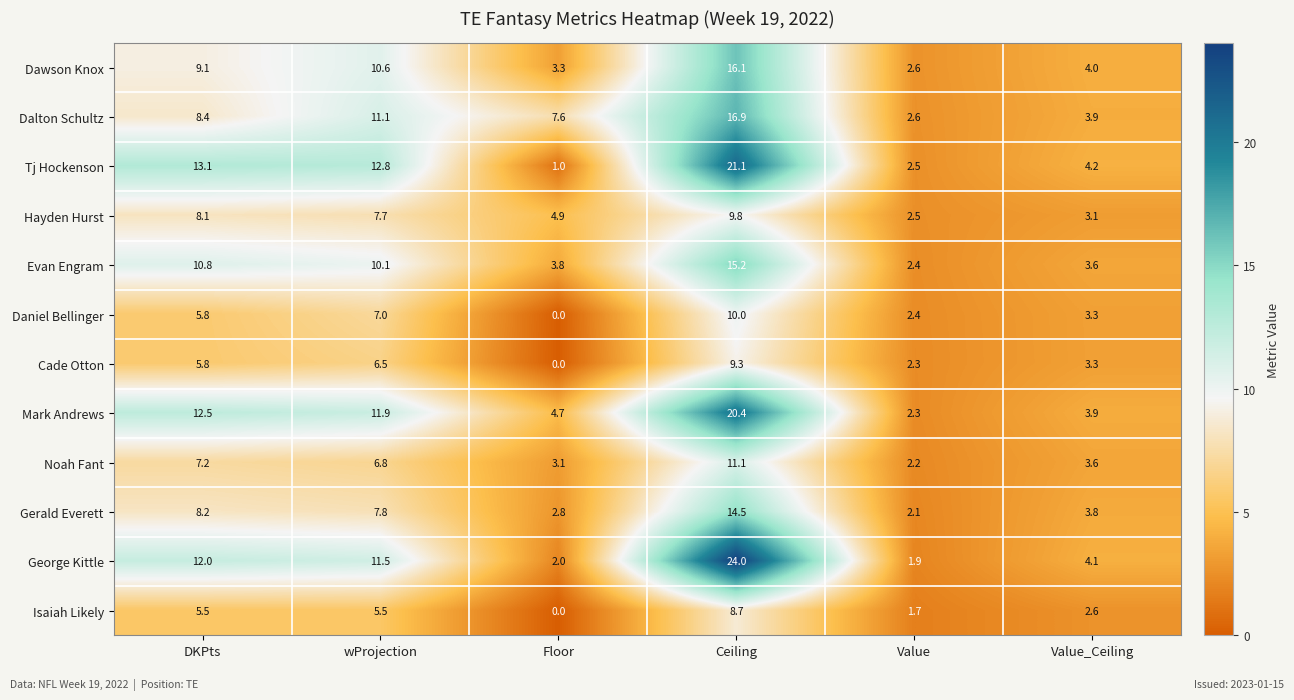

Which category has the highest value in the Isaiah Likely series?

Ceiling